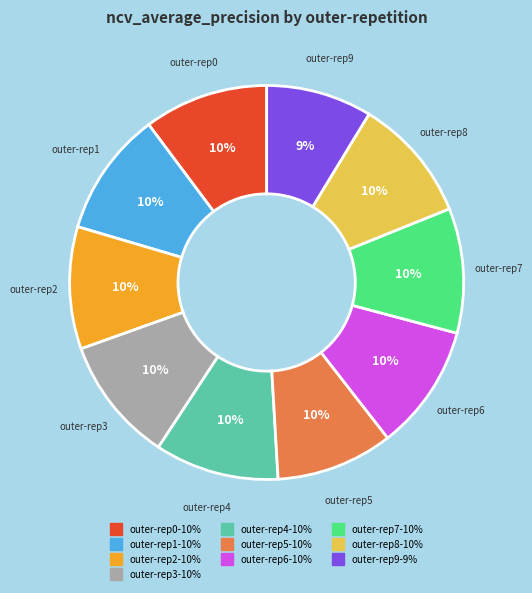

To the nearest percent, what is the average slice percentage?

10%